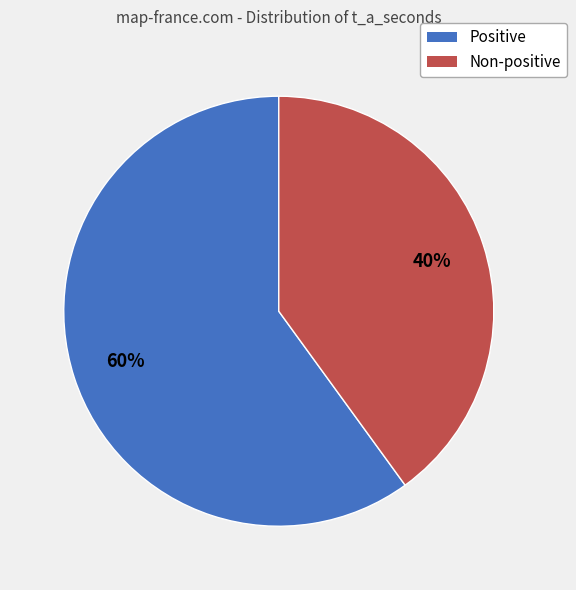

What is the ratio of the value at Non-positive to the value at Positive?

0.7